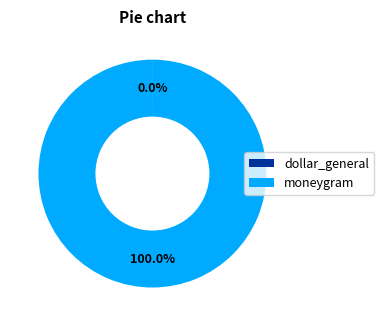

Which slice is the largest?

moneygram